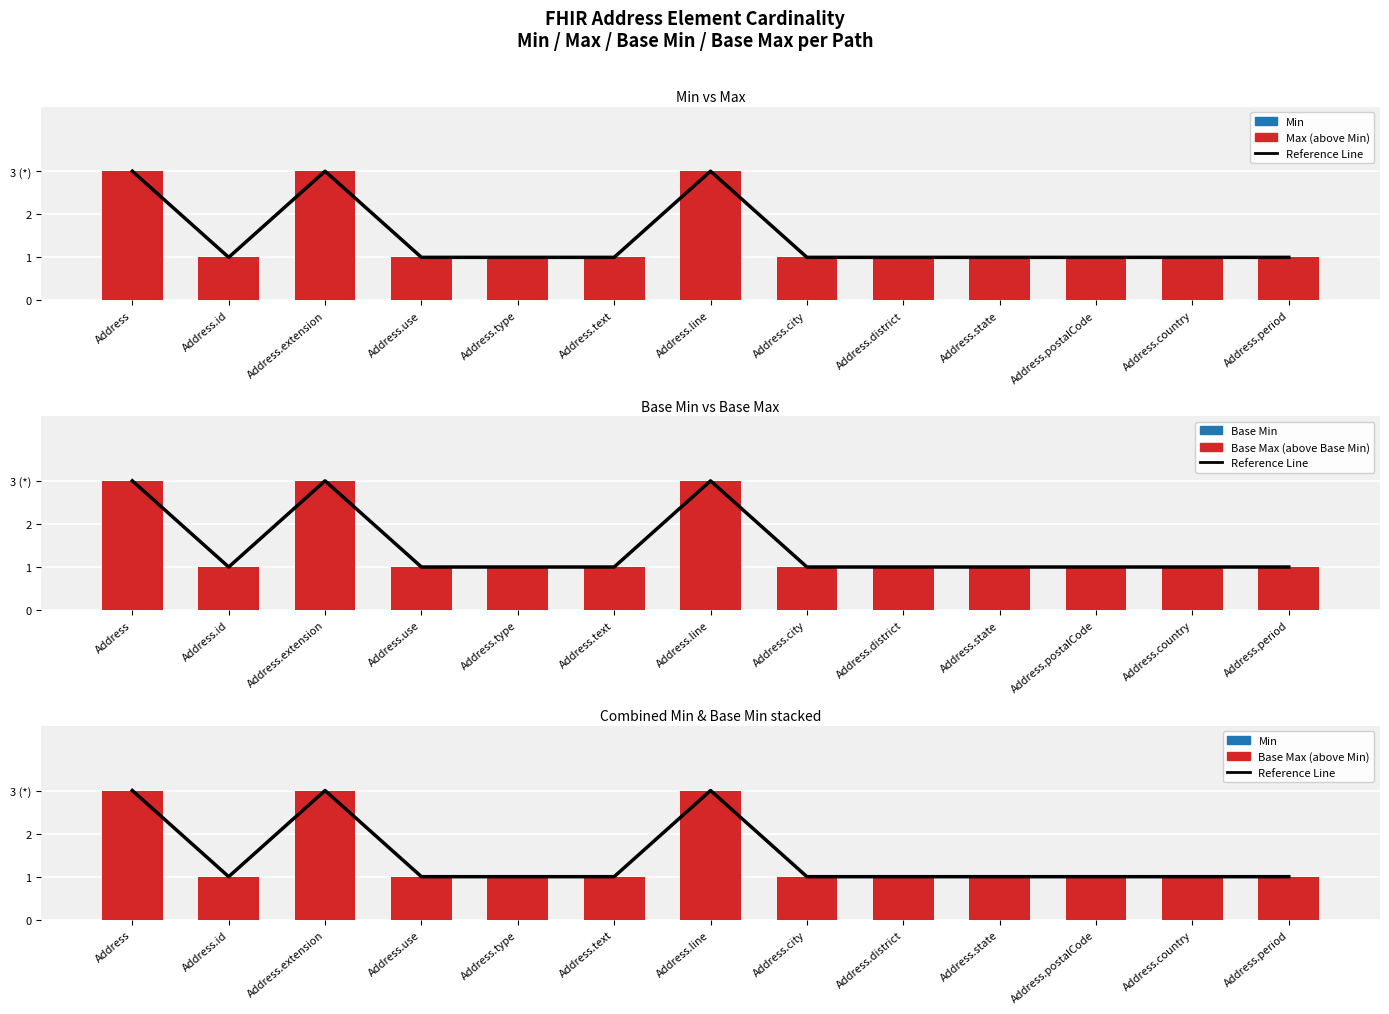

Count the Max (above Min) values in the range 1 to 2.

10